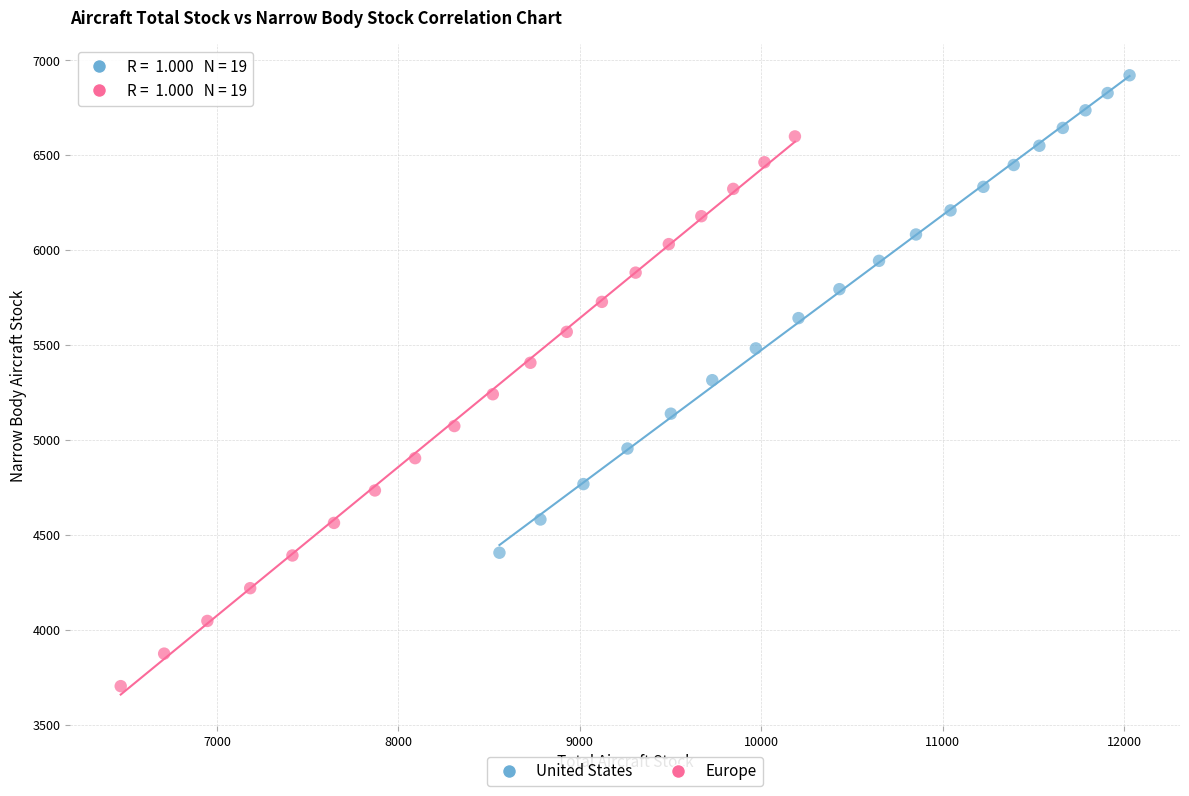

Which series reaches the maximum Y coordinate?

United States